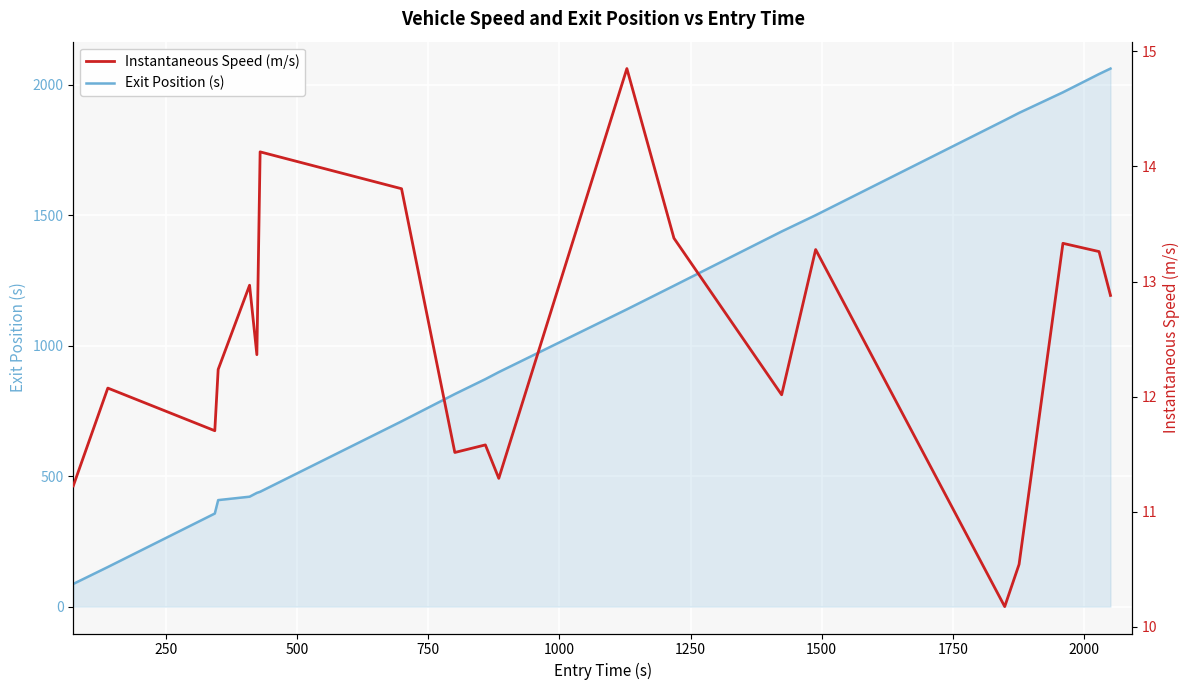

True or false: Exit Position (s) and Instantaneous Speed (m/s) cross at least once.

False